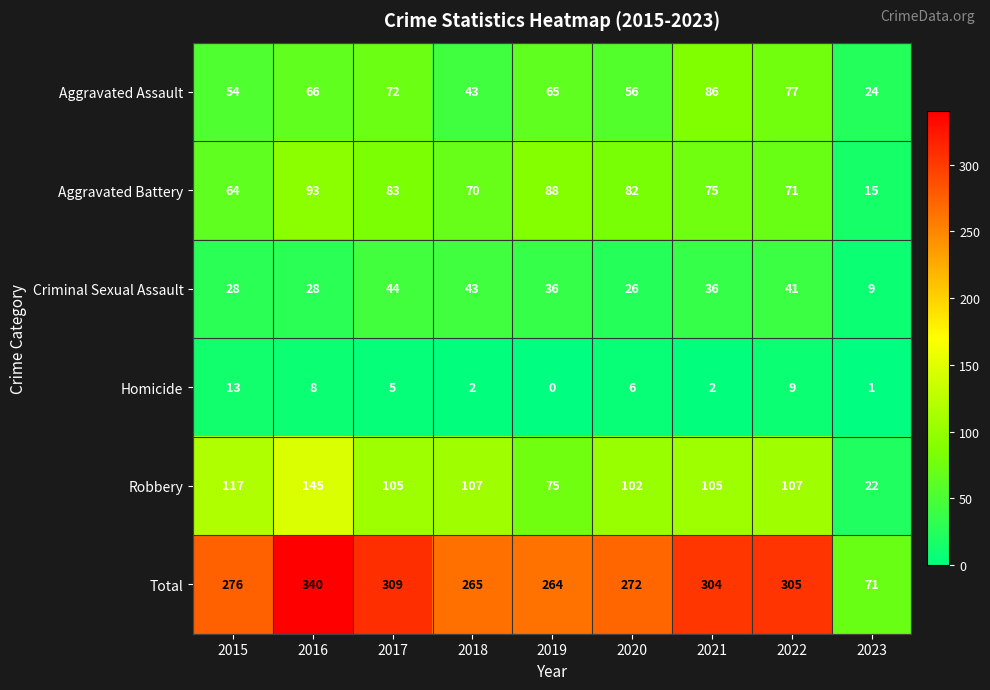

What is the difference between the Aggravated Battery values at 2015 and 2020?

18